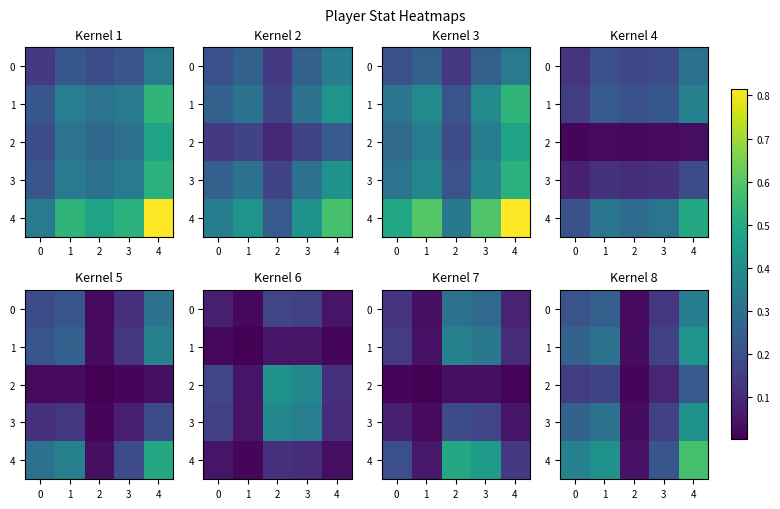

How many distinct data groups are displayed?

5